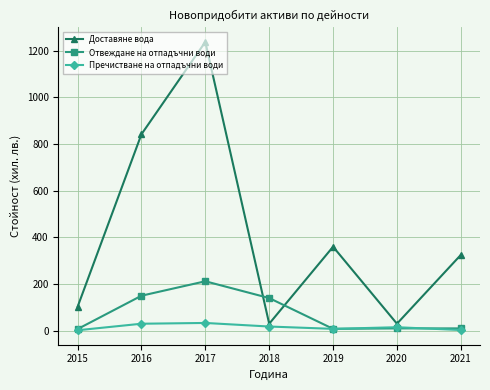

Is the value of Доставяне вода at 2019 greater than the value of Пречистване на отпадъчни води at 2015?

Yes